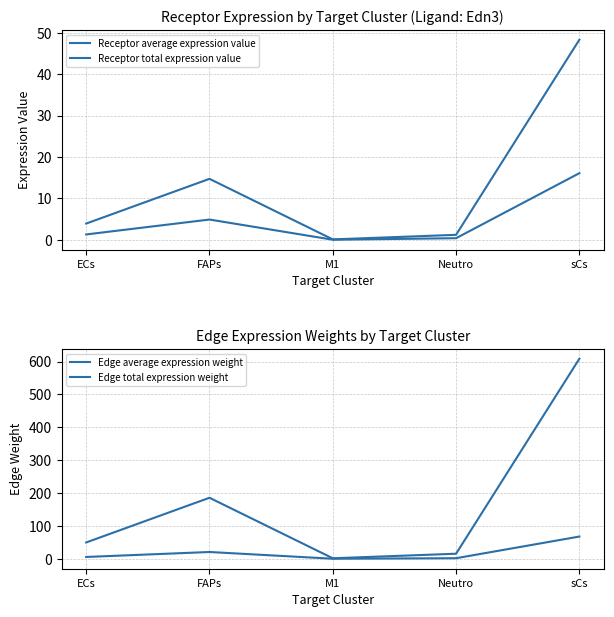

Is this an area chart (filled region under the line)?

No